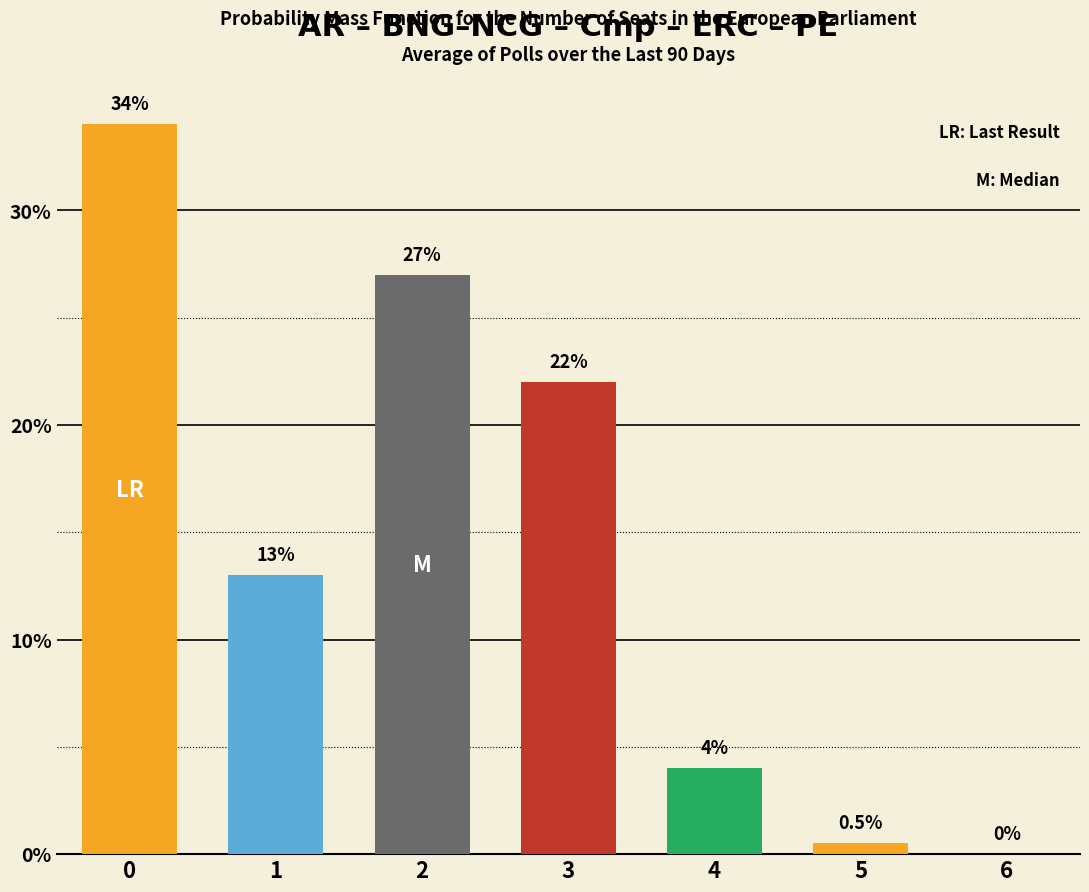

How many distinct data groups are displayed?

1